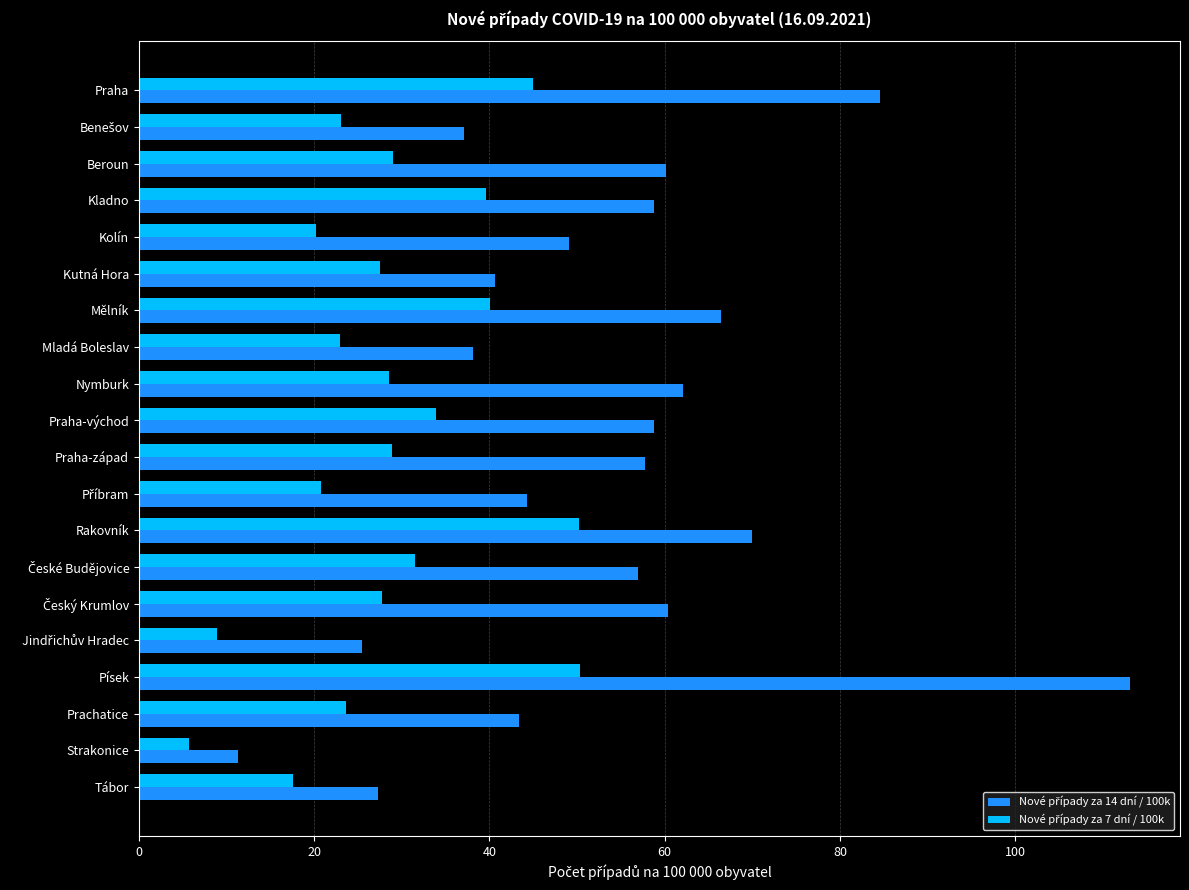

Which label corresponds to the largest value in the chart?

Písek